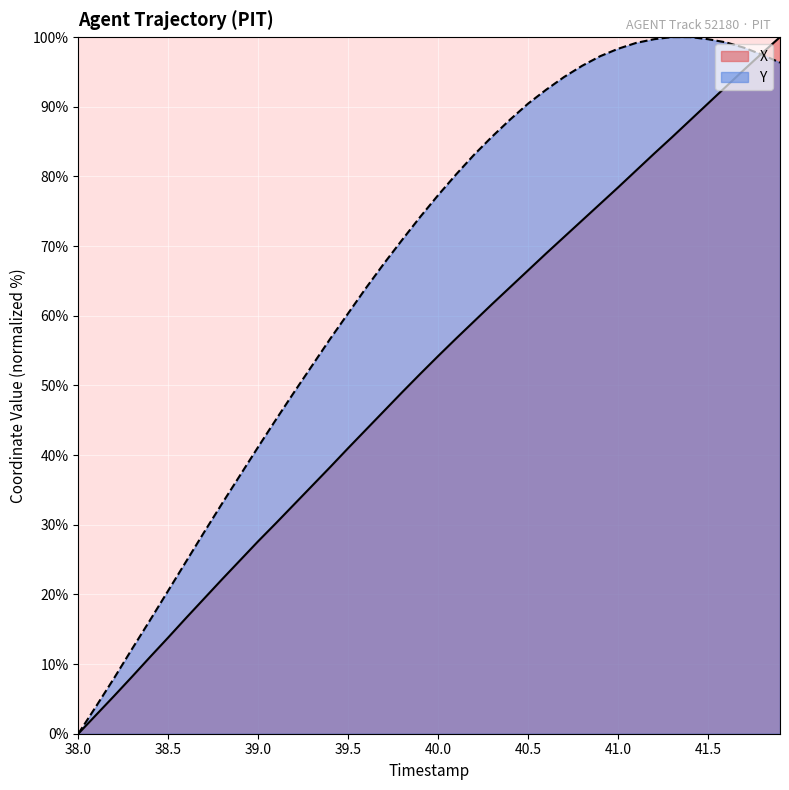

Read the X value at 39.6.

43.7